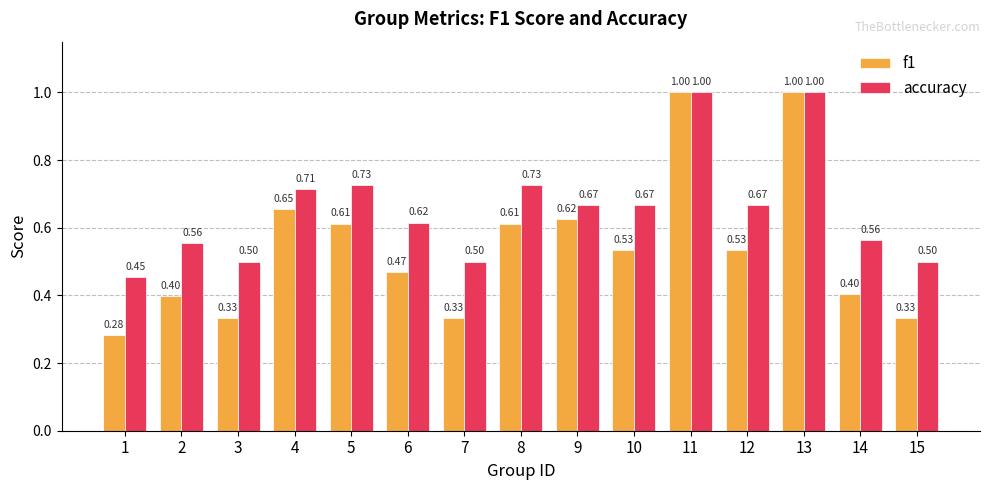

What is the total value across all series at 8?

1.3